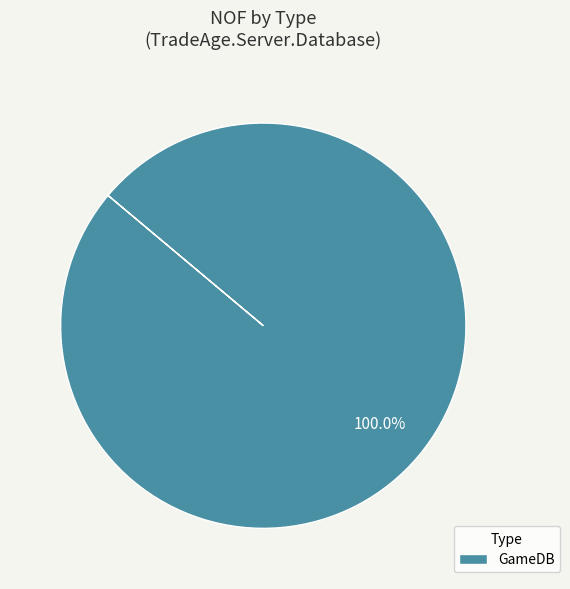

Which slice represents more than half of the pie?

GameDB